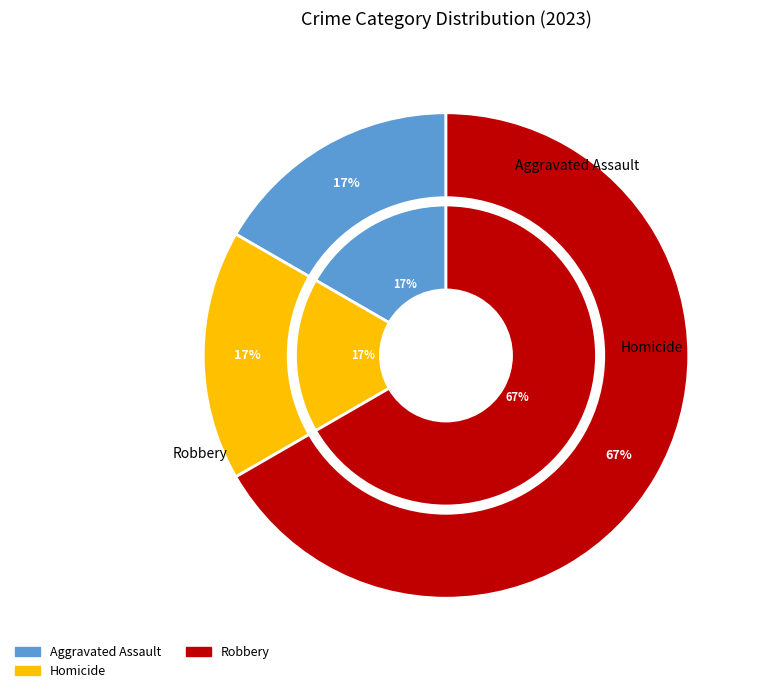

How much of the chart is everything except Criminal Sexual Assault?

100.0%